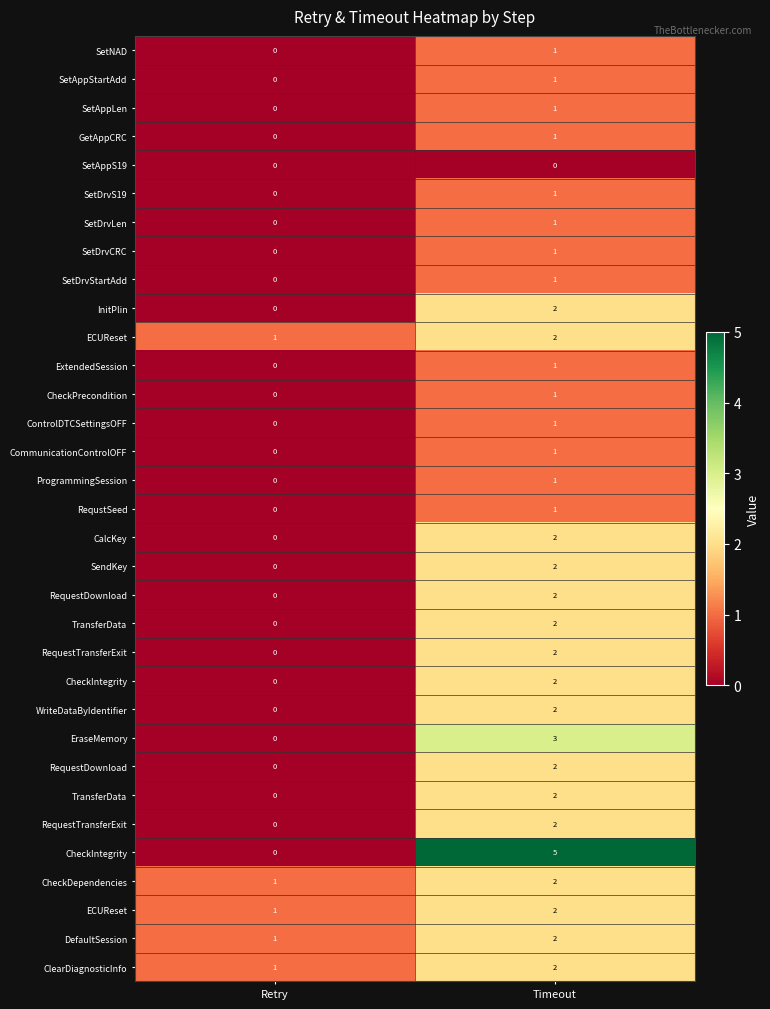

Between Retry and Timeout, which is larger?

Timeout